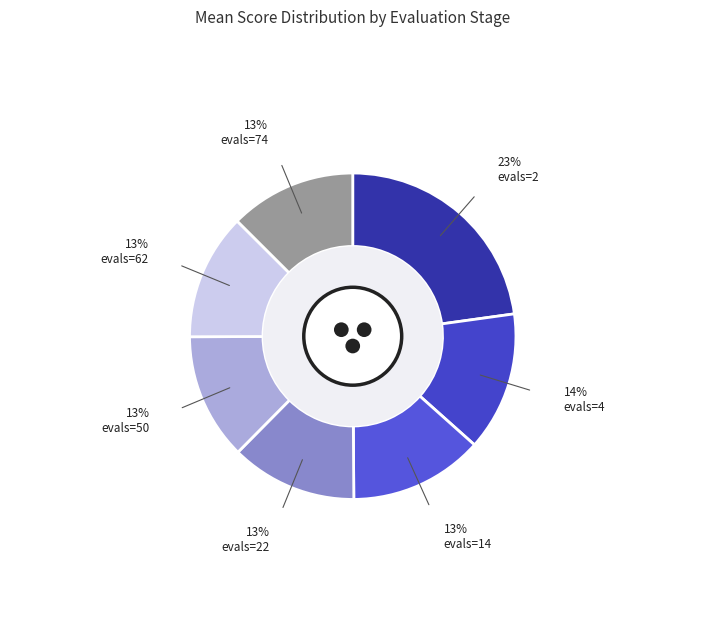

Which slice is the largest?

evals=2